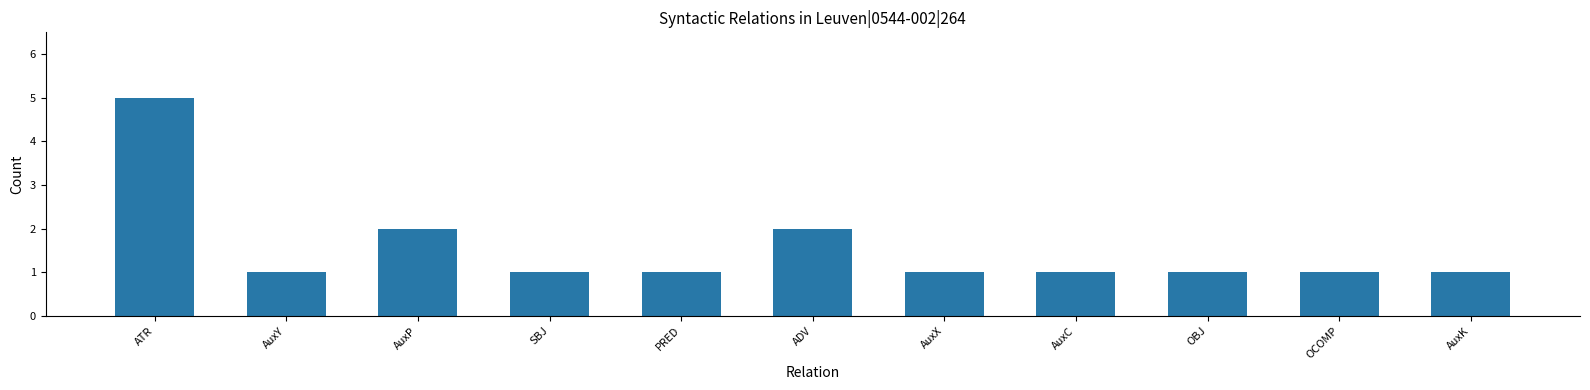

At which category does the chart reach its peak across all series?

ATR